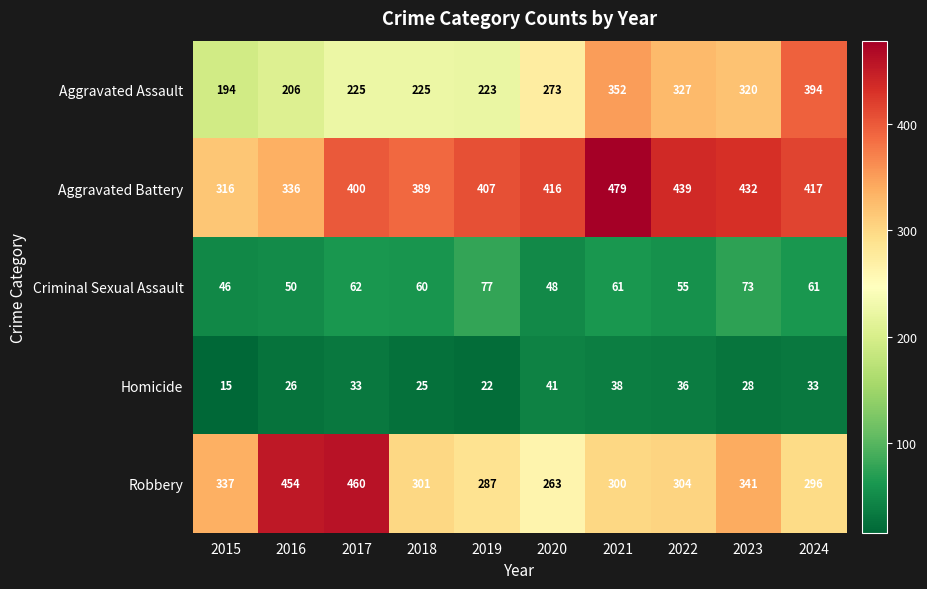

At which category does the chart reach its minimum across all series?

2015